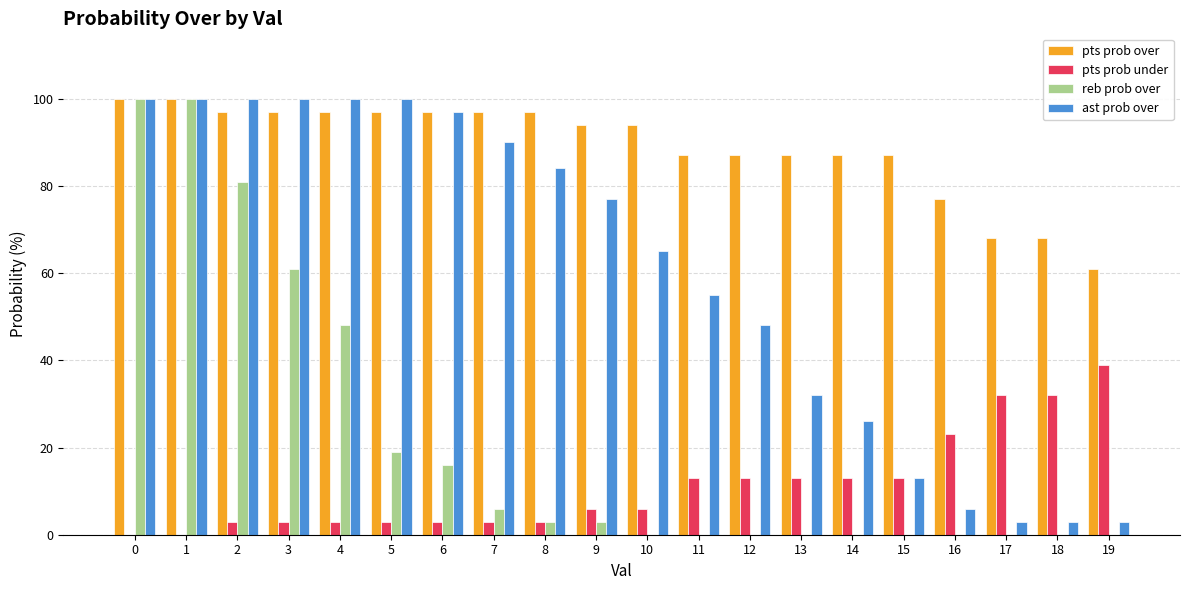

Reading left to right, what are all the values shown in this chart?

pts prob over: 0=100	1=100	2=97	3=97	4=97	5=97	6=97	7=97	8=97	9=94	10=94	11=87	12=87	13=87	14=87	15=87	16=77	17=68	18=68	19=61
pts prob under: 0=0	1=0	2=3	3=3	4=3	5=3	6=3	7=3	8=3	9=6	10=6	11=13	12=13	13=13	14=13	15=13	16=23	17=32	18=32	19=39
reb prob over: 0=100	1=100	2=81	3=61	4=48	5=19	6=16	7=6	8=3	9=3	10=0	11=0	12=0	13=0	14=0	15=0	16=0	17=0	18=0	19=0
ast prob over: 0=100	1=100	2=100	3=100	4=100	5=100	6=97	7=90	8=84	9=77	10=65	11=55	12=48	13=32	14=26	15=13	16=6	17=3	18=3	19=3